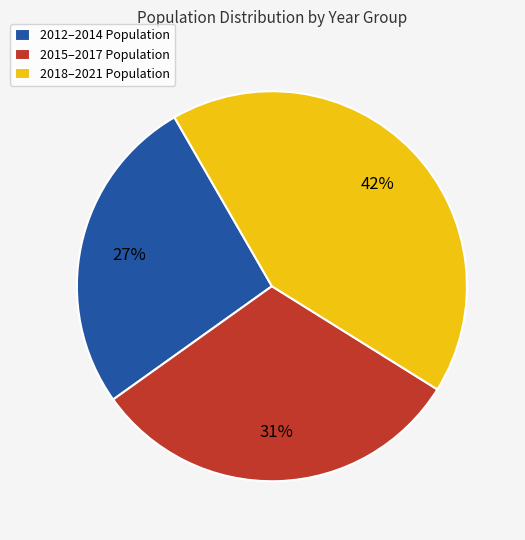

What percentage is the 2012–2014 Population slice, to the nearest percent?

27%